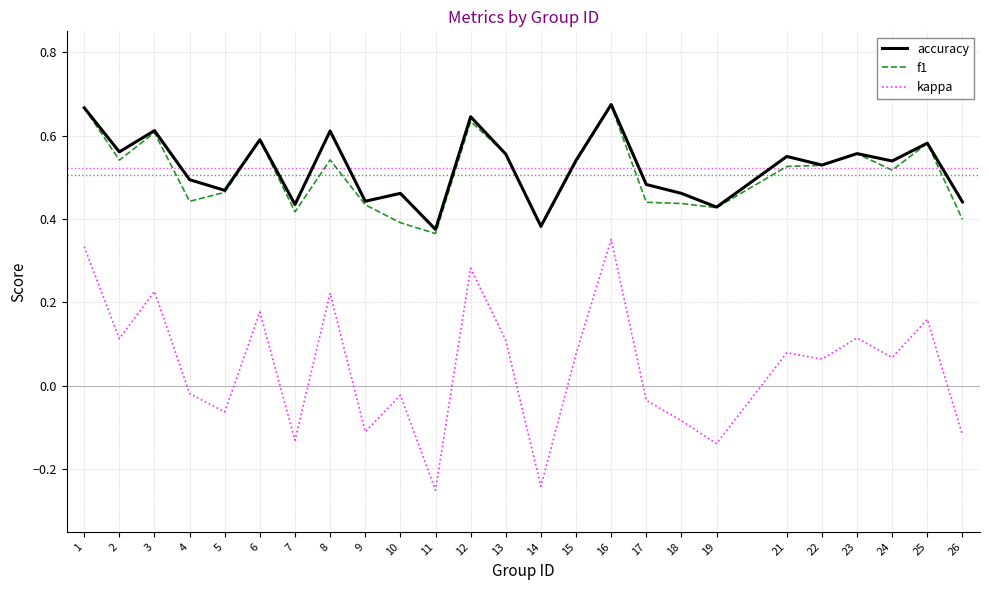

What is the sum of the accuracy values at 11 and 5?

0.8